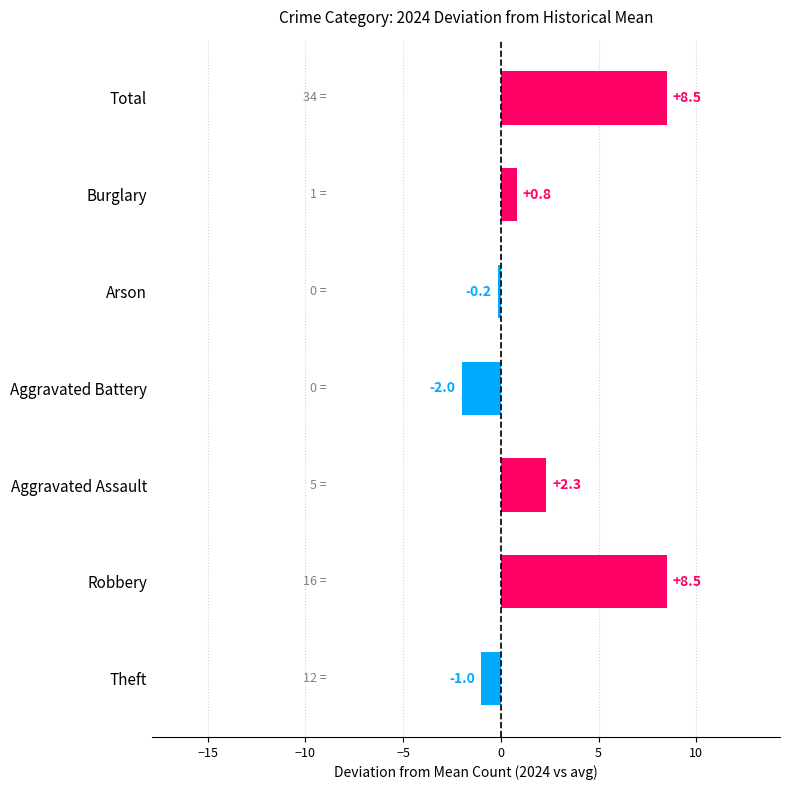

Is it true that the value at Total is 13.1?

False